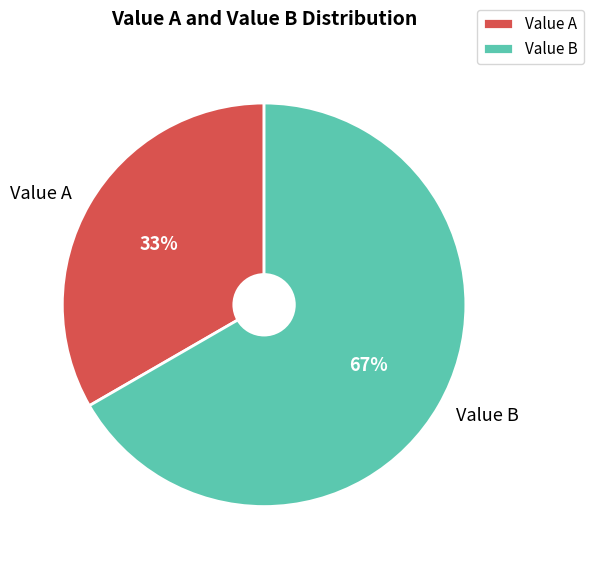

To the nearest percent, what portion does Value A represent?

33%